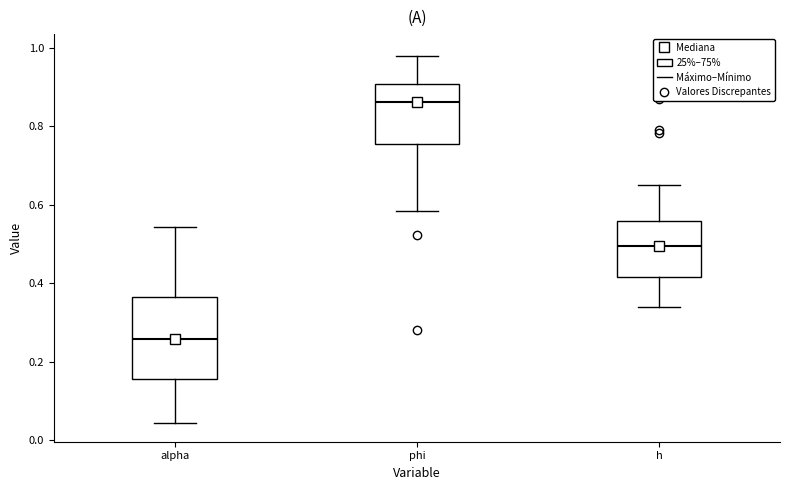

Which box has the lowest median line?

alpha